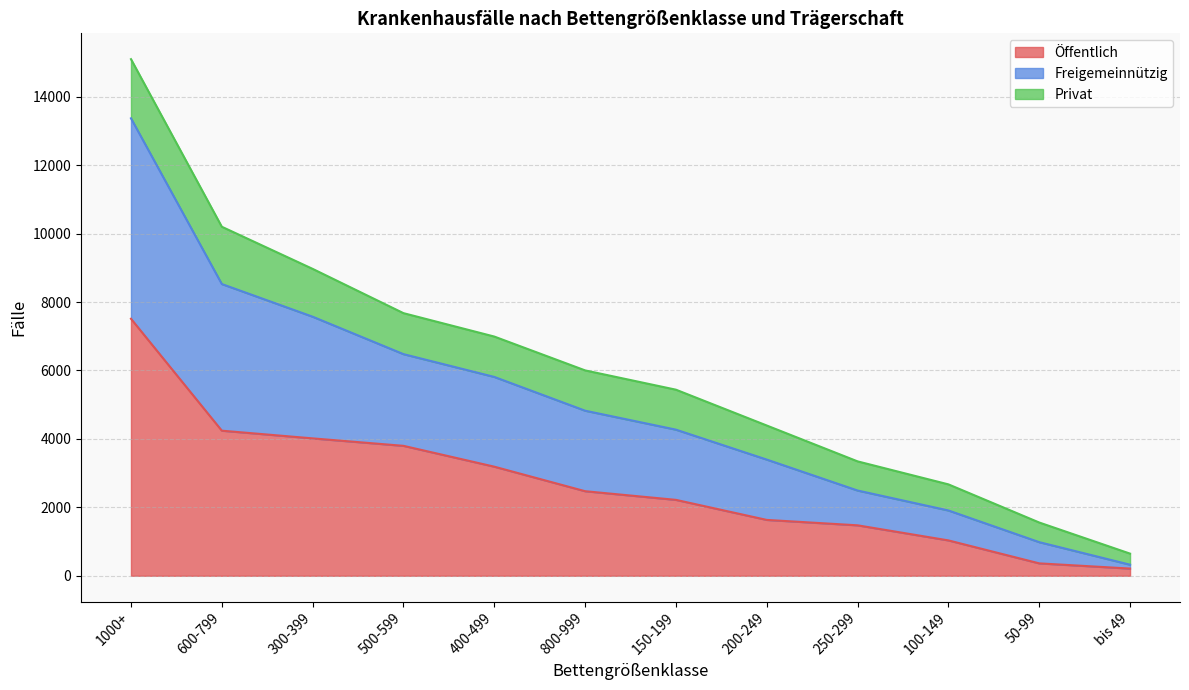

Which category has the highest value in the Öffentlich series?

1000+